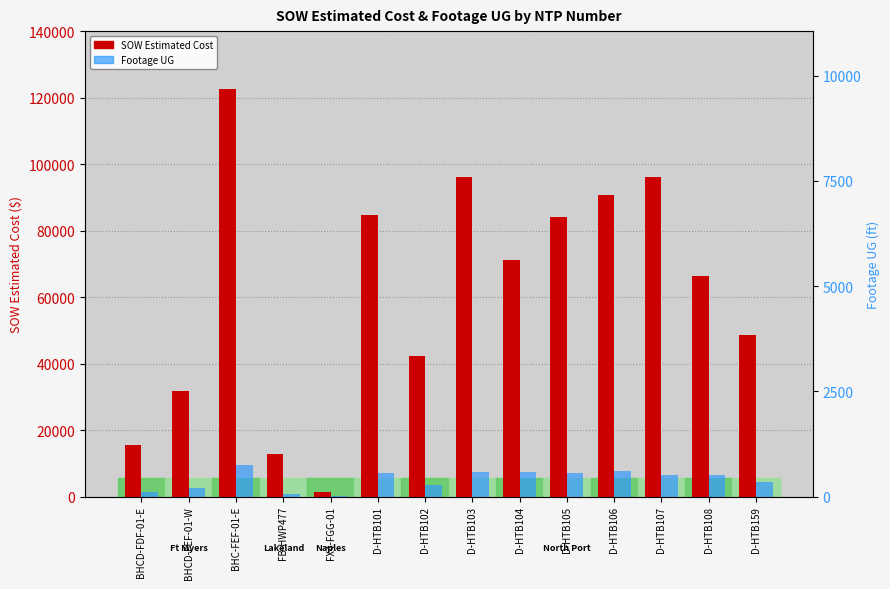

What is the value of the SOW Estimated Cost bar at the 12th from the left?

96242.0